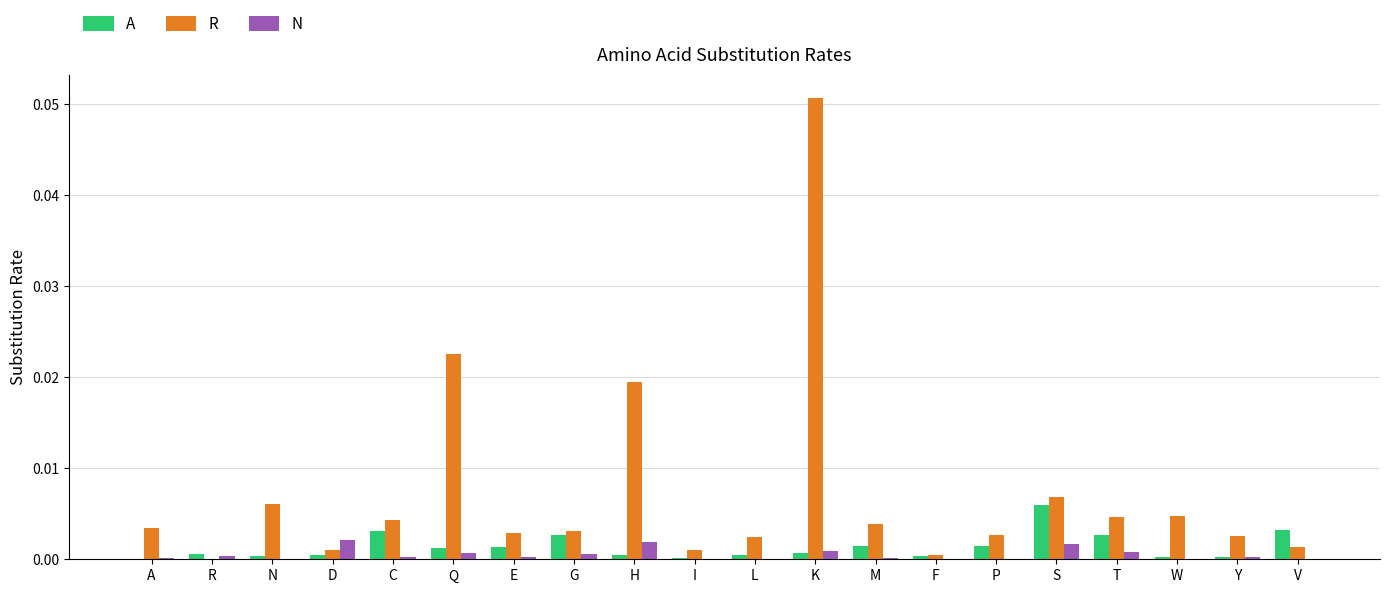

At which category does the chart reach its peak across all series?

K